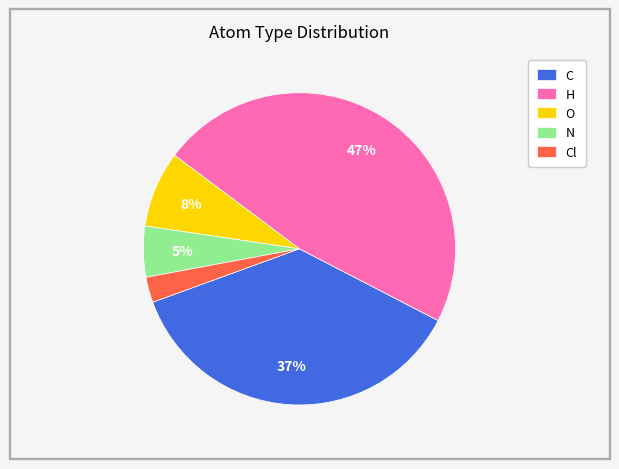

Does Cl account for over 50% of the chart?

No